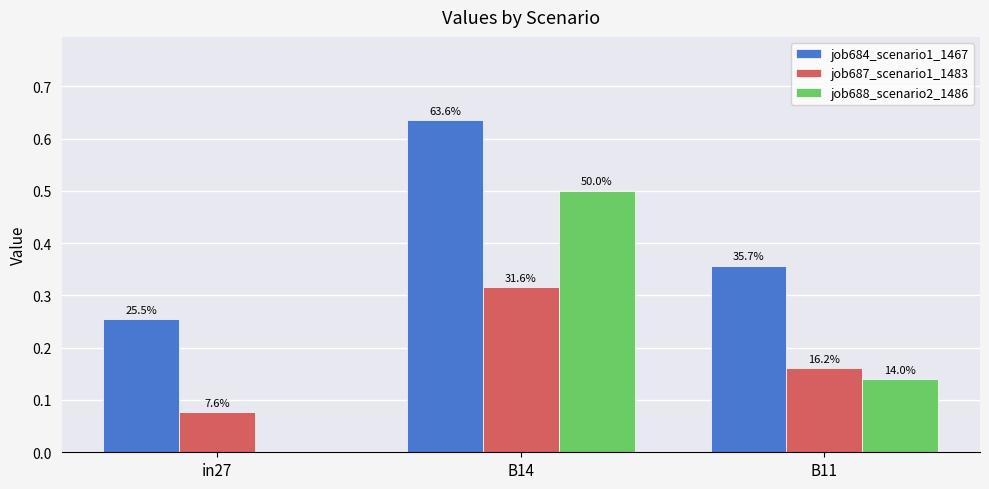

Reading left to right, transcribe all the data shown in this chart.

job684_scenario1_1467: in27=0.3	B14=0.6	B11=0.4
job687_scenario1_1483: in27=0.1	B14=0.3	B11=0.2
job688_scenario2_1486: in27=0.0	B14=0.5	B11=0.1